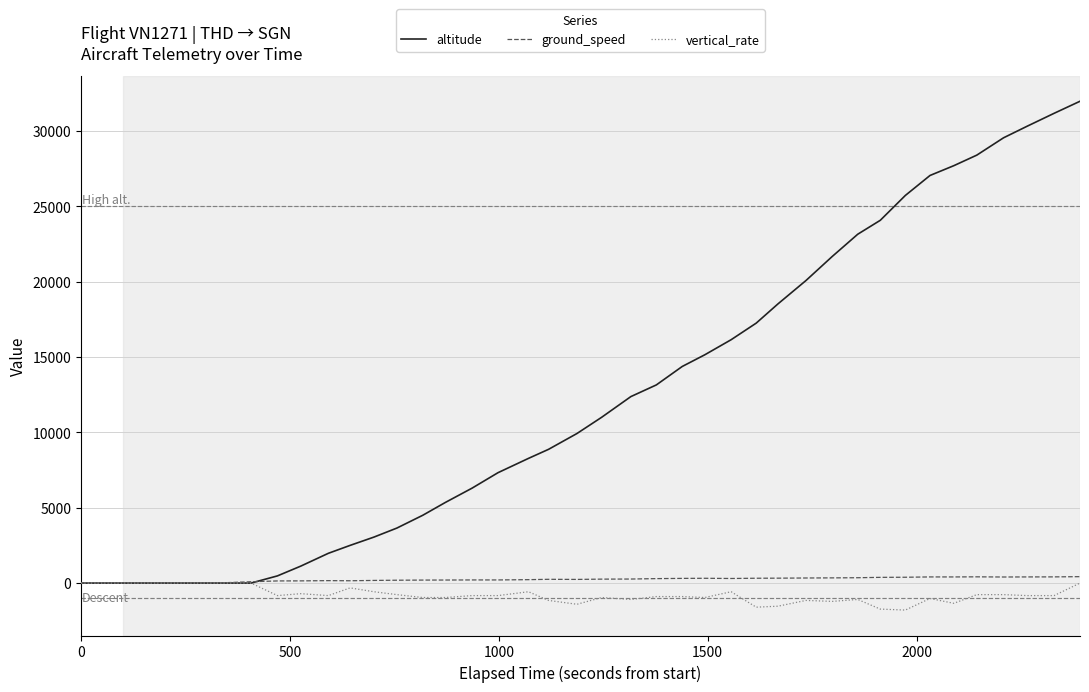

At how many categories does at least one series exceed 17934?

13